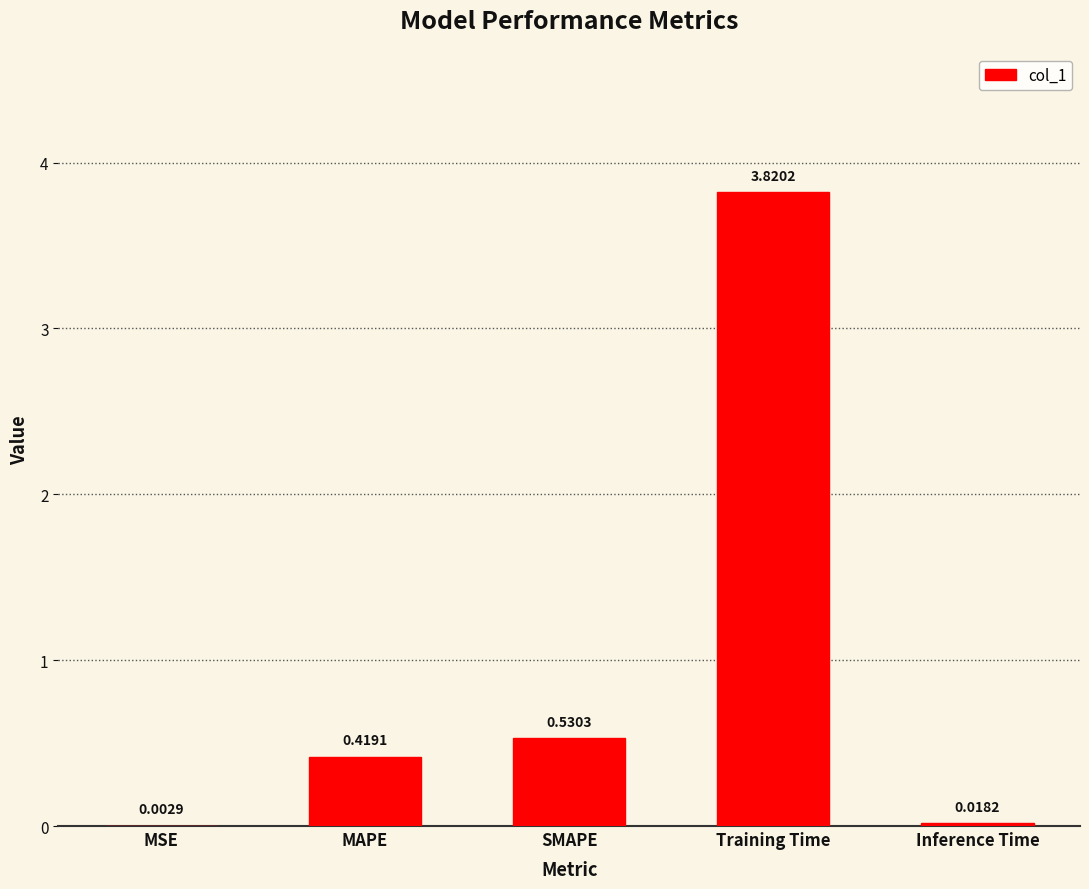

What is the sum of all values?

4.8